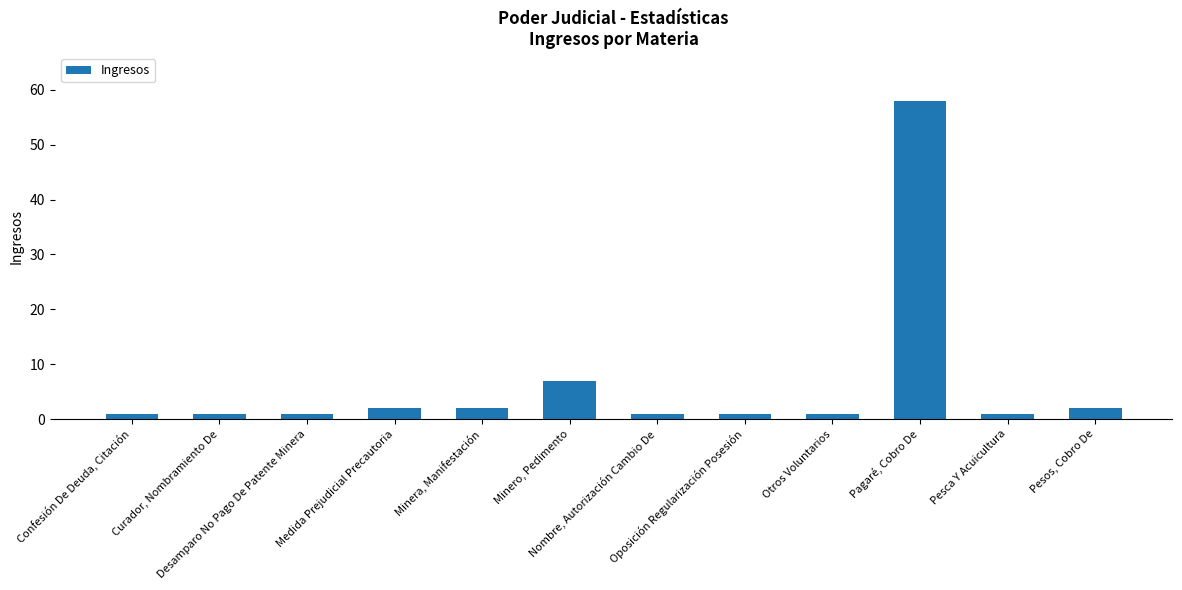

True or false: the data shows 1 at Curador, Nombramiento De.

True